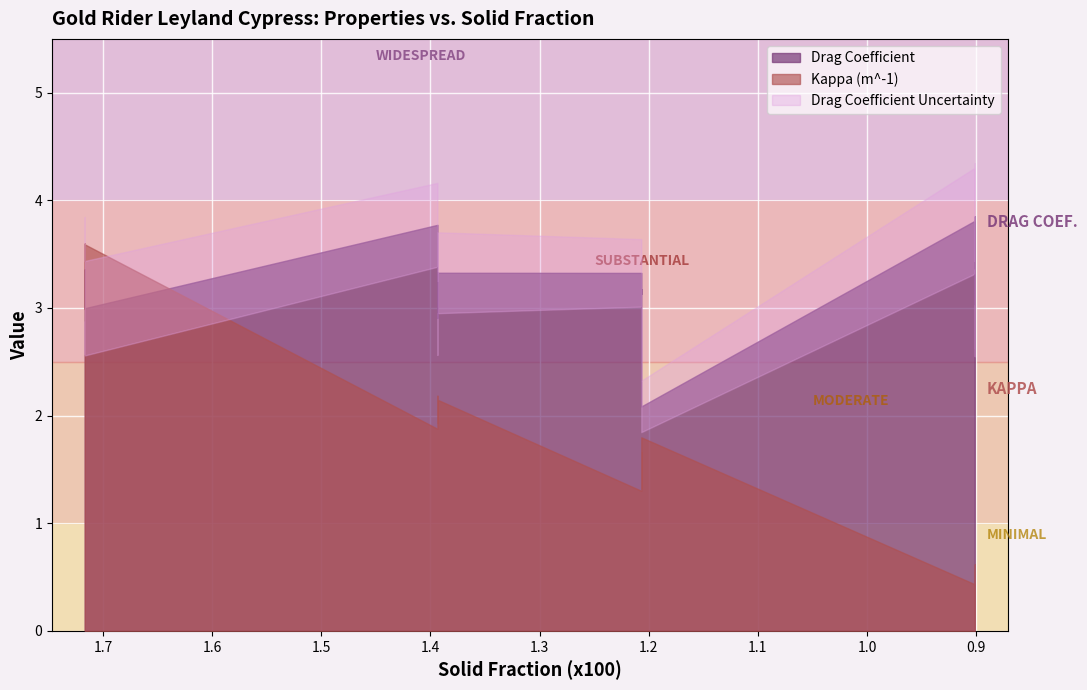

What is the greatest value displayed?

3.9